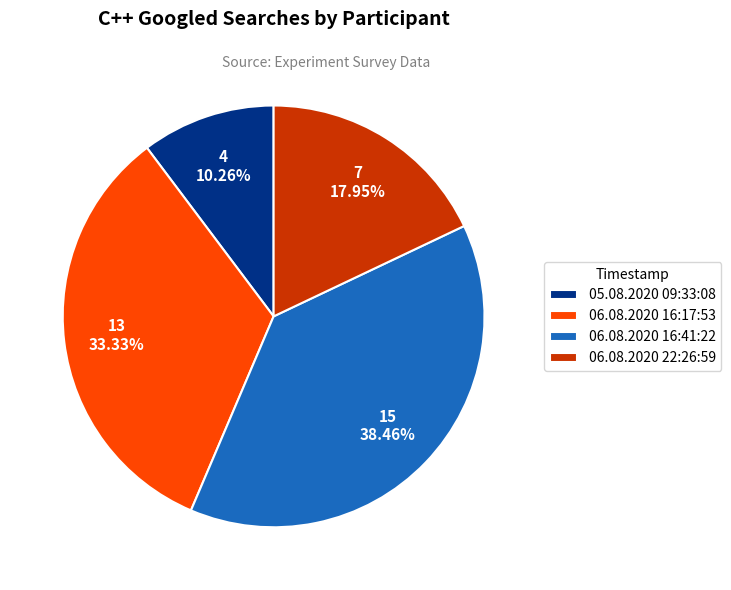

To the nearest percent, what is the average slice percentage?

25%